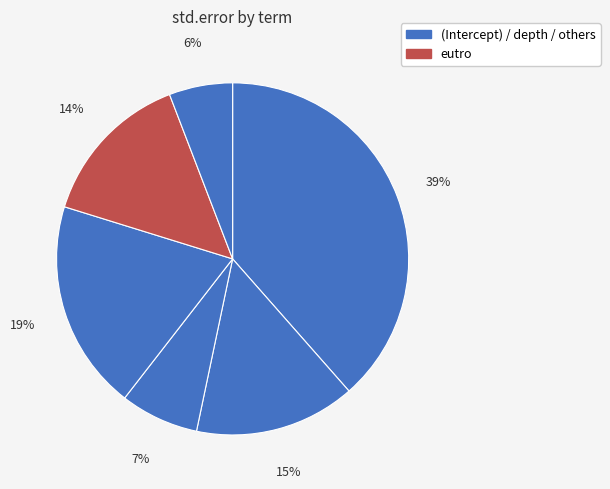

How many segments does this pie chart have?

6